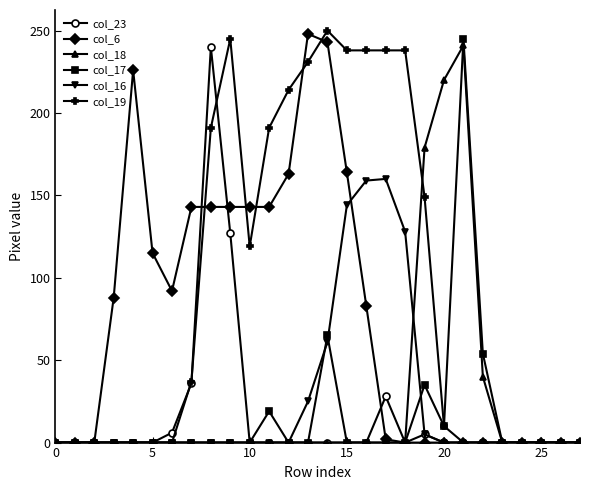

Which series has the largest total across all categories?

col_19